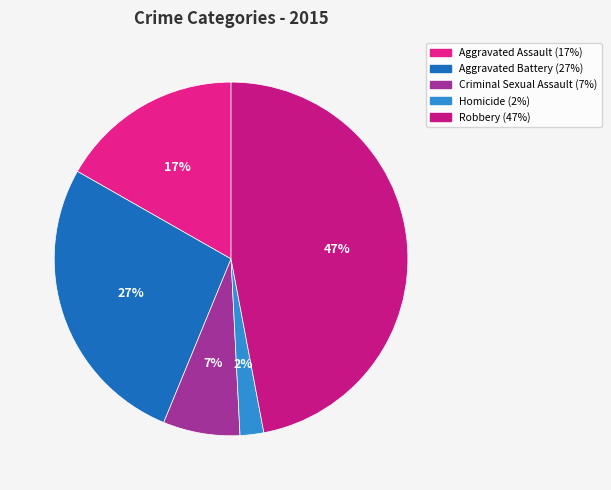

The Criminal Sexual Assault slice represents 16% of the pie. True or false?

False